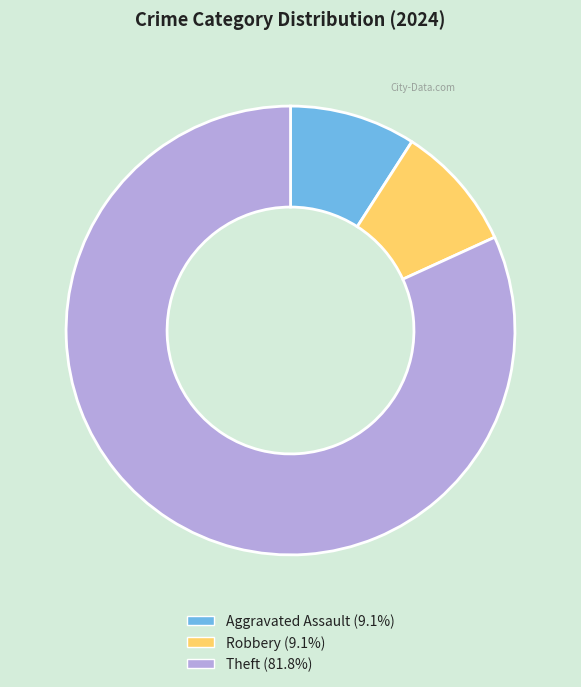

Is Aggravated Assault (9.1%) the majority of the pie?

No